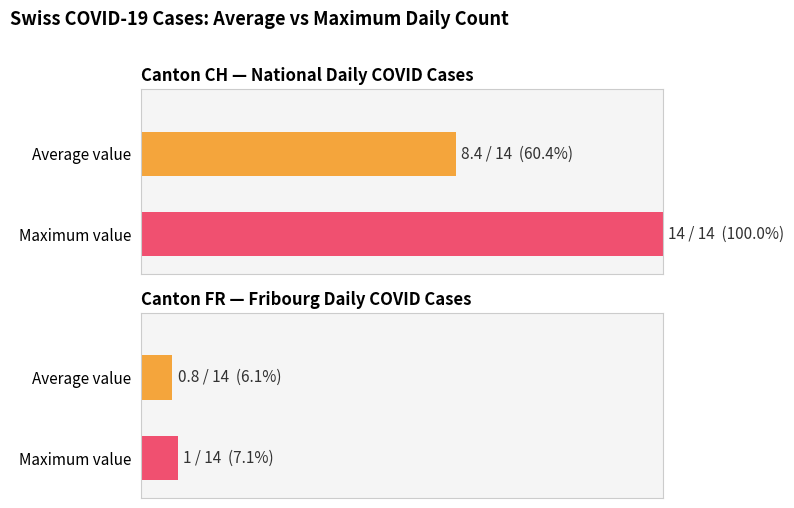

Which series has the largest range (max minus min)?

CH